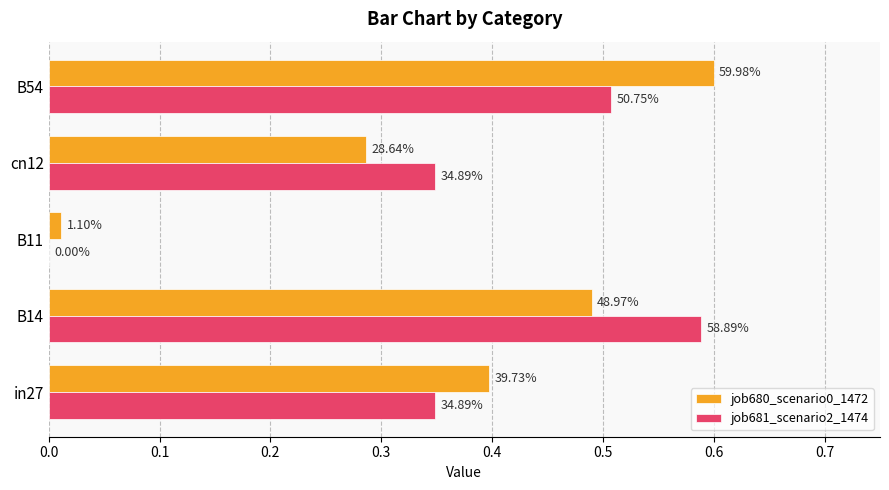

Reading left to right, transcribe all the data shown in this chart.

job680_scenario0_1472: 0.4	0.5	0.0	0.3	0.6
job681_scenario2_1474: 0.3	0.6	0.0	0.3	0.5